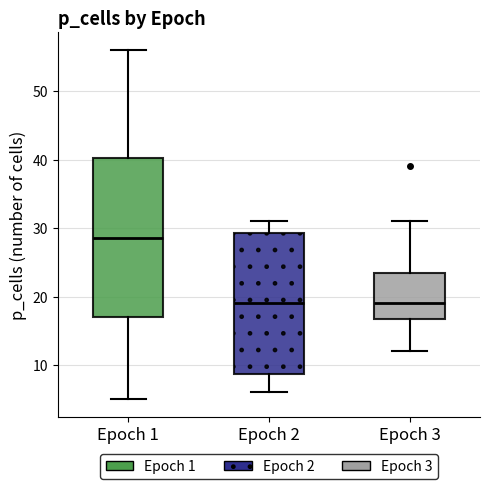

Which box's median line is the highest?

Epoch 1